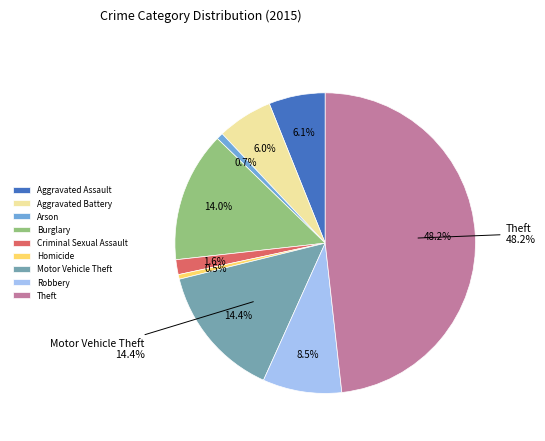

The Arson slice represents 13% of the pie. True or false?

False